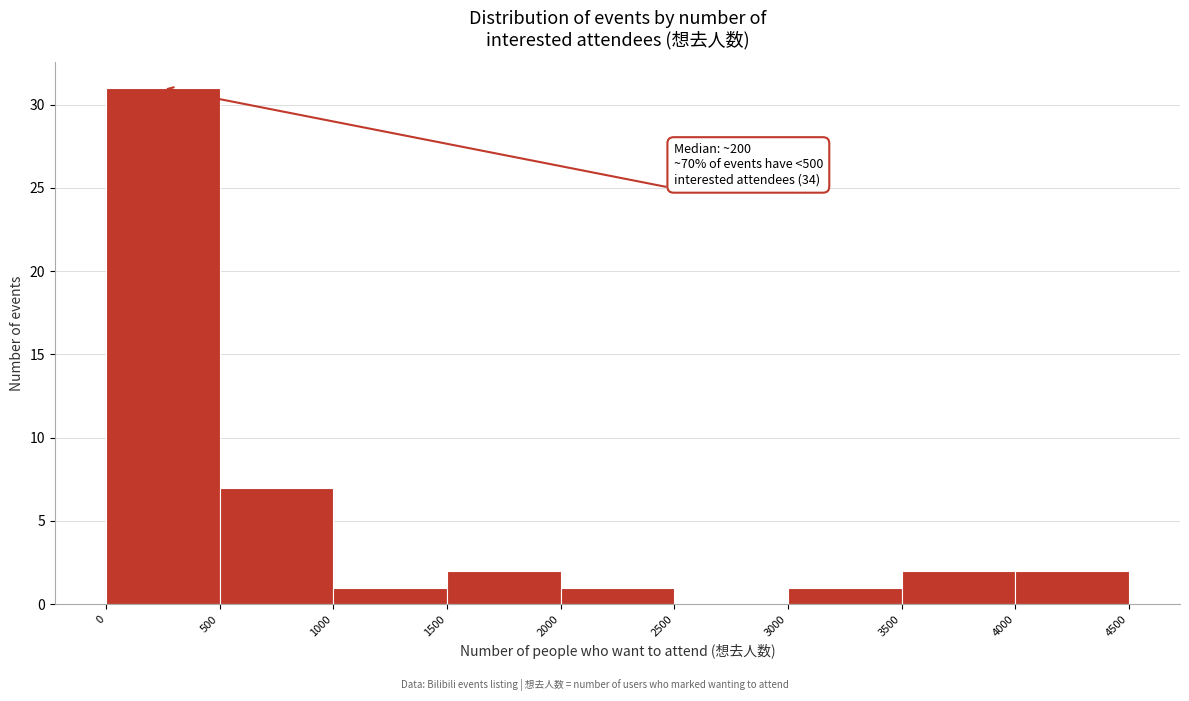

Over which range of the x-axis is the bar tallest?

0 to 500